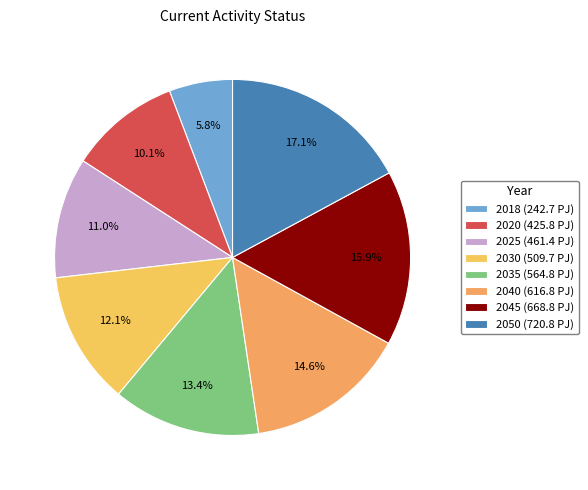

Count the number of slices in the pie.

8